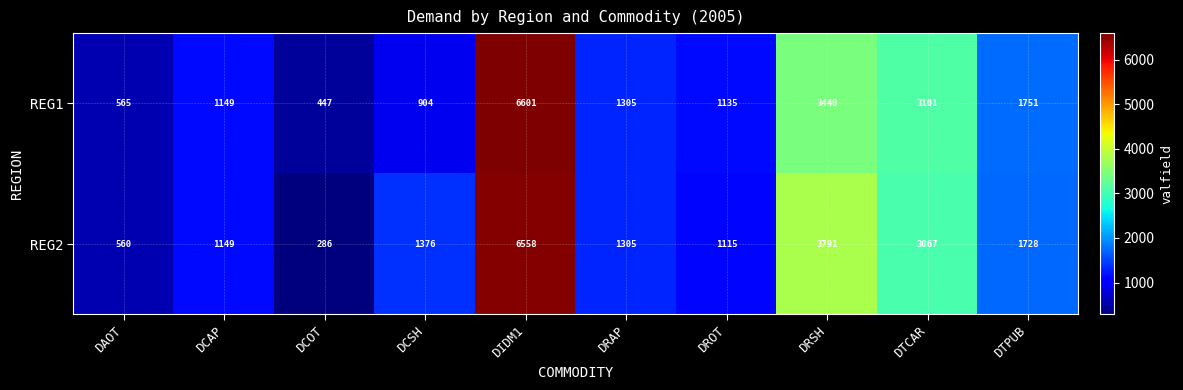

What is the difference between the second highest and second lowest values in the REG2 series?

3231